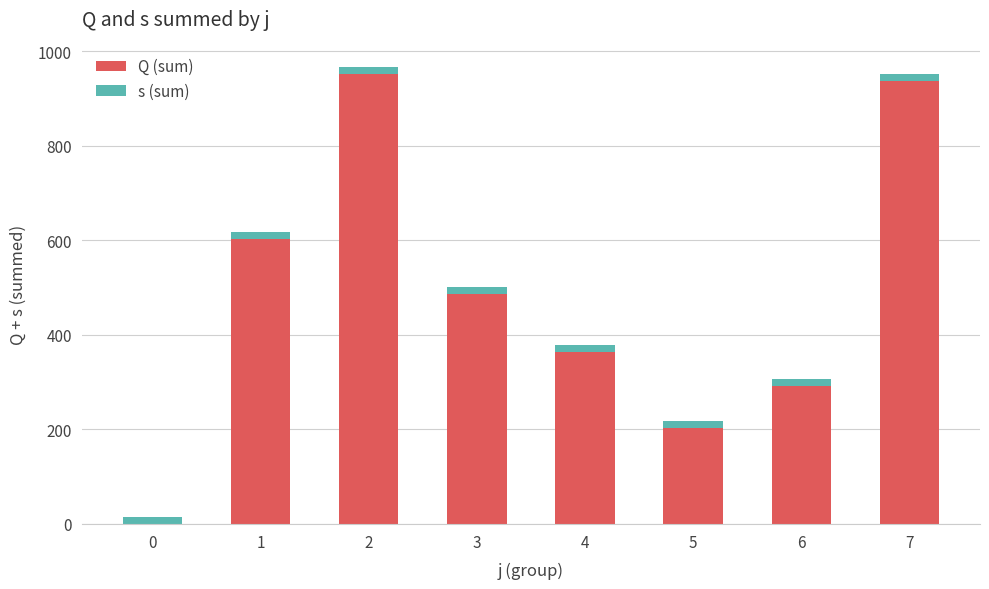

Reading left to right, list the values for the Q (sum) series.

0=0.0	1=603.3	2=951.3	3=486.5	4=363.8	5=202.5	6=290.9	7=937.0